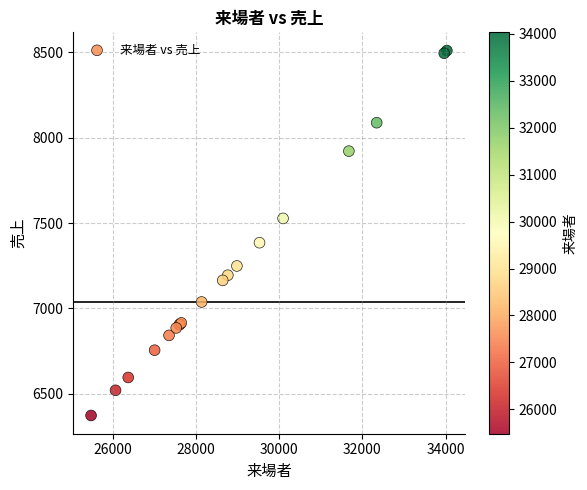

What Y value in the scatter plot is closest to 7442?

7385.6